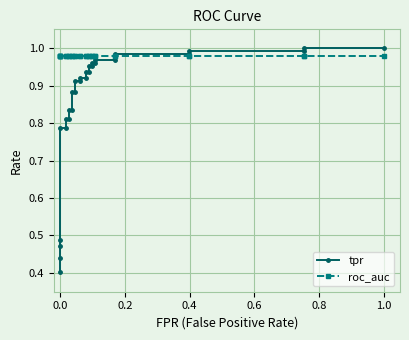

The value of roc_auc at 0.0 is 1.0. True or false?

True